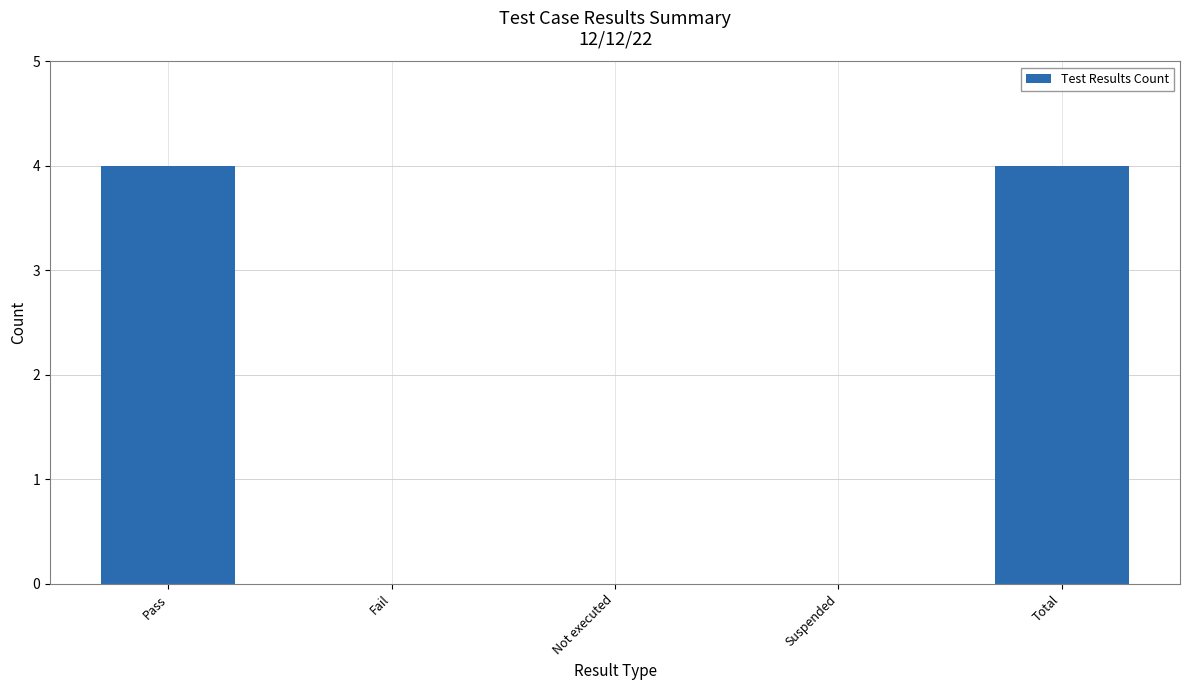

Which has a higher value, Fail or Total?

Total